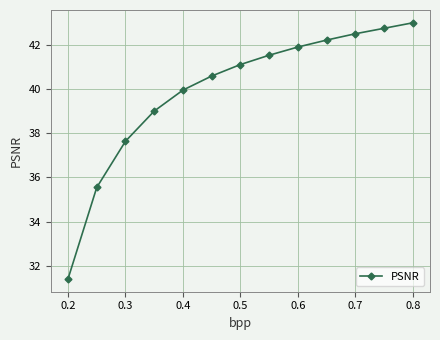

What is the value of the 10th point from the left?

42.2